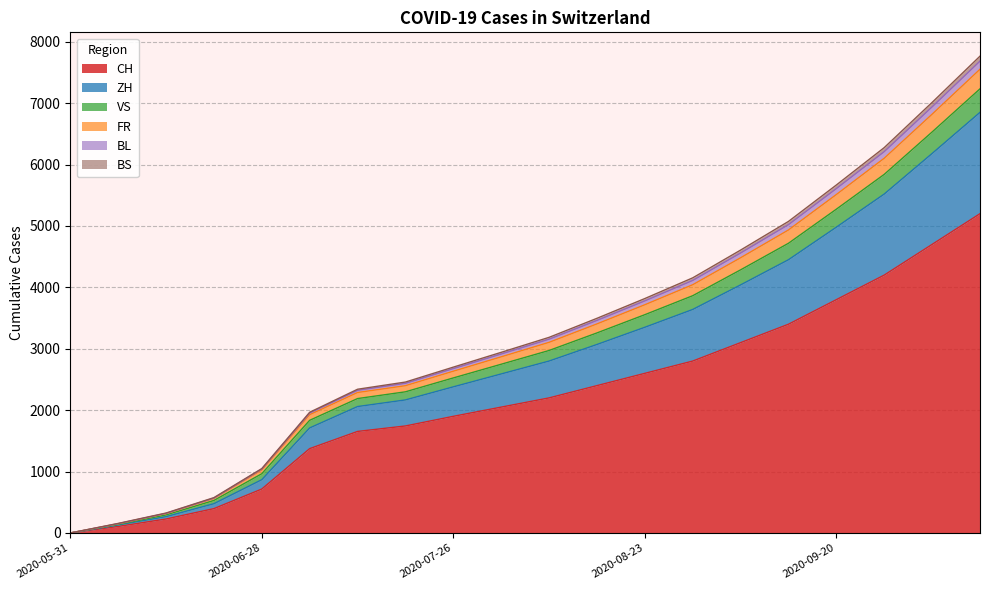

What is the highest value of the CH series?

5200